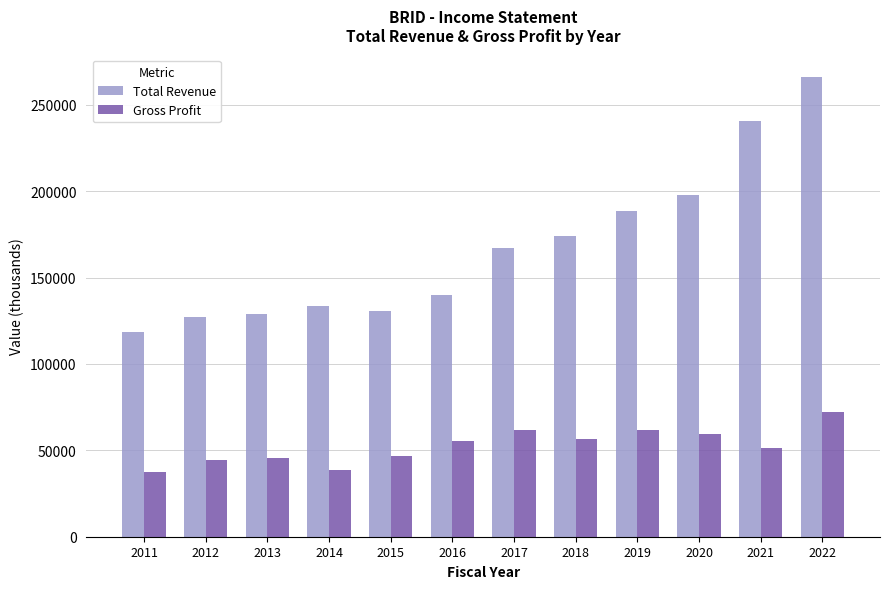

What is the difference between the Total Revenue values at 2021 and 2017?

73200